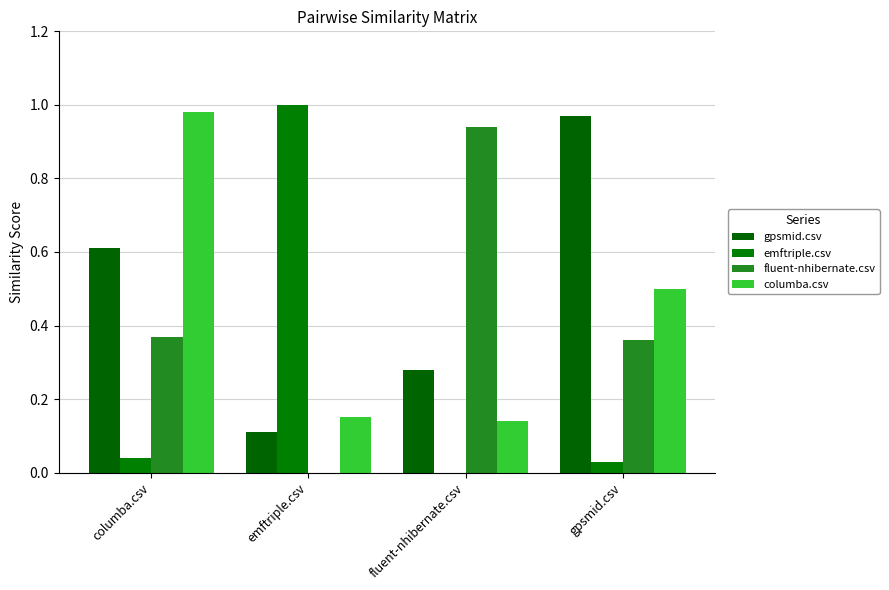

What is the total value across all series at columba.csv?

2.0